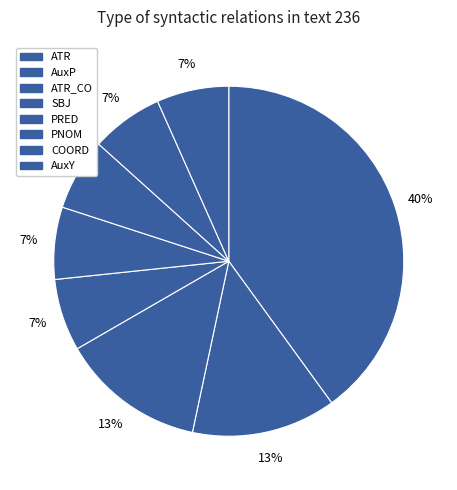

How many segments does this pie chart have?

8